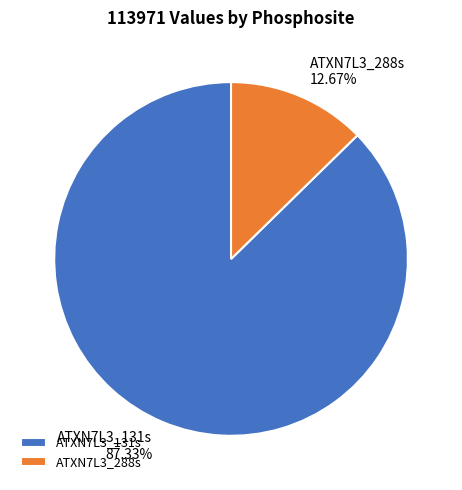

What is the smallest slice in the pie chart?

ATXN7L3_288s